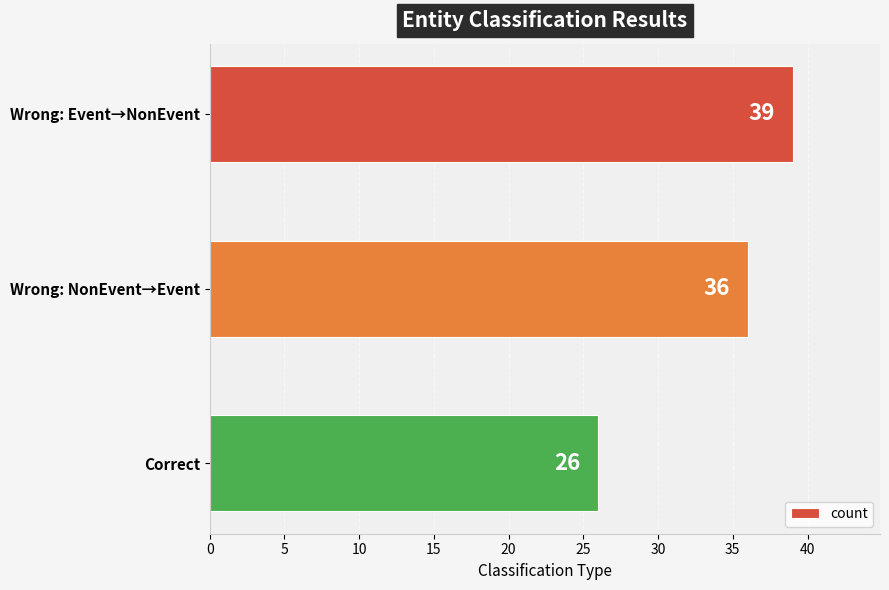

What is the difference between the maximum and second lowest values?

3